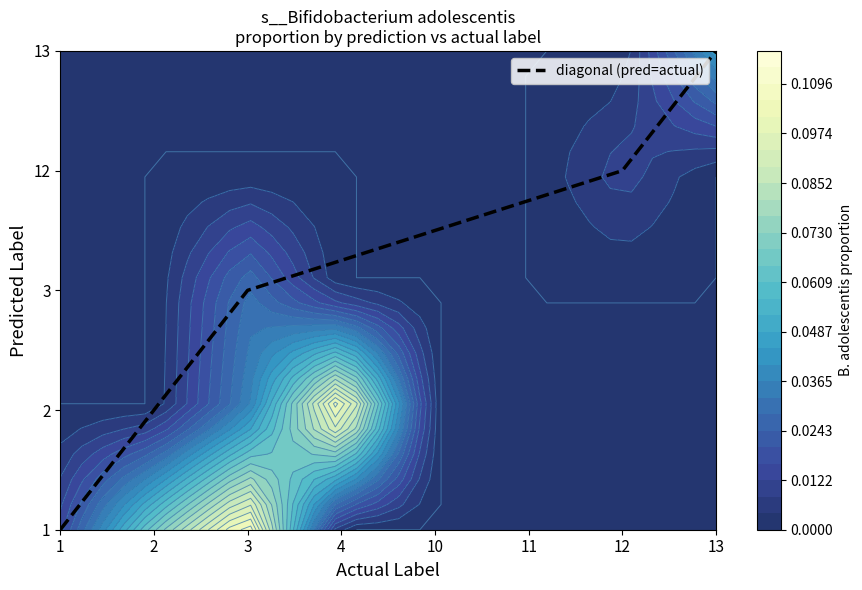

What is the sum of all values?

10